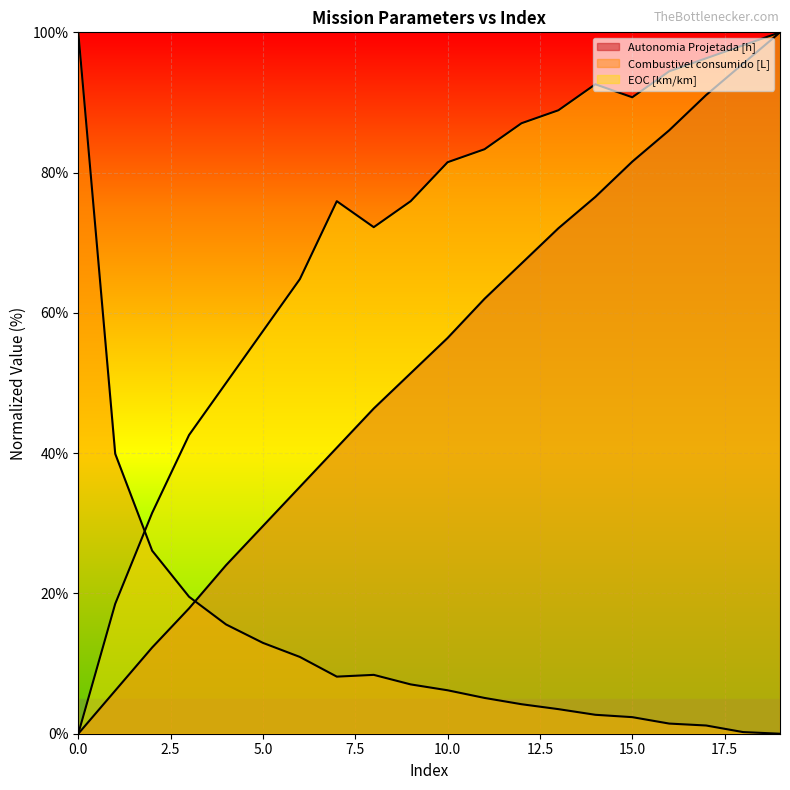

True or false: Autonomia Projetada [h] has a value of 56.4 at 10.

True